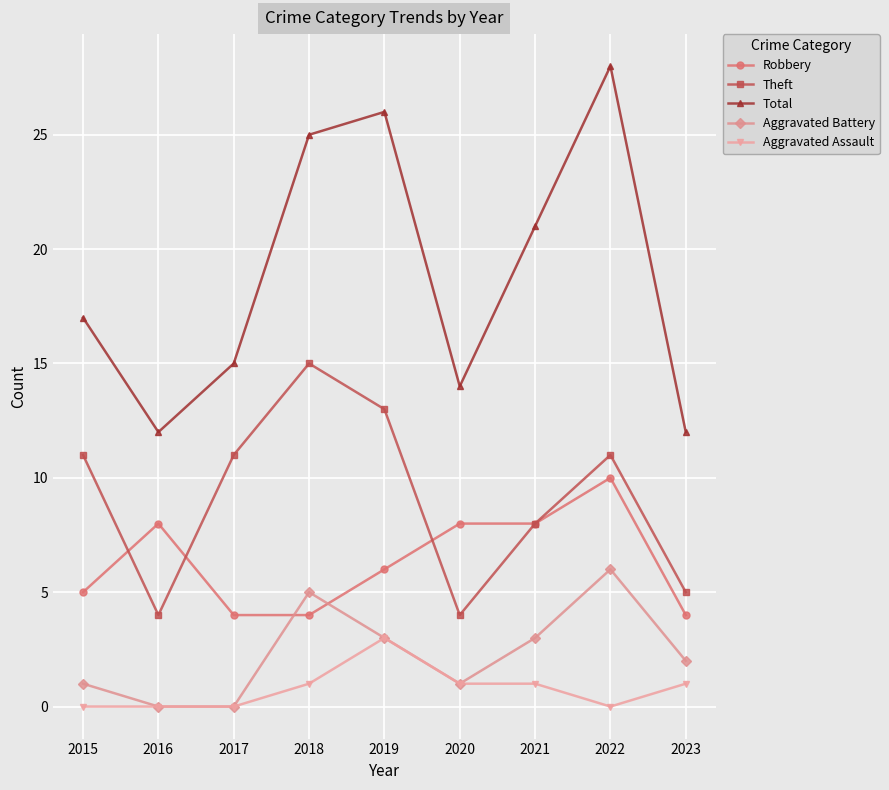

What is the difference between the Aggravated Battery values at 2023 and 2016?

2